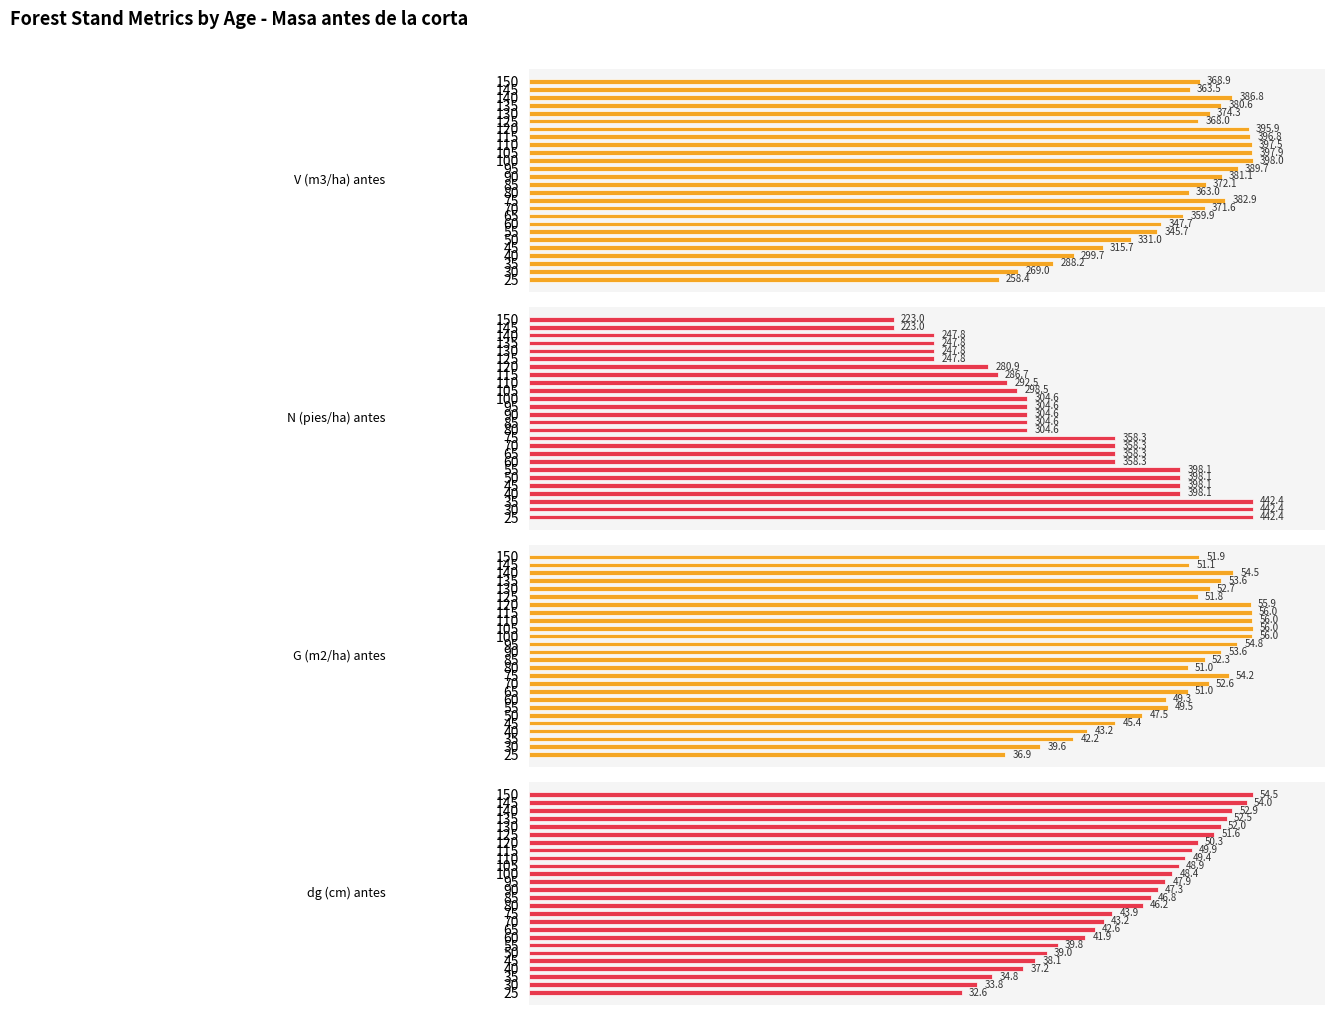

Where is V (m3/ha) antes nearest to the value 82?

50